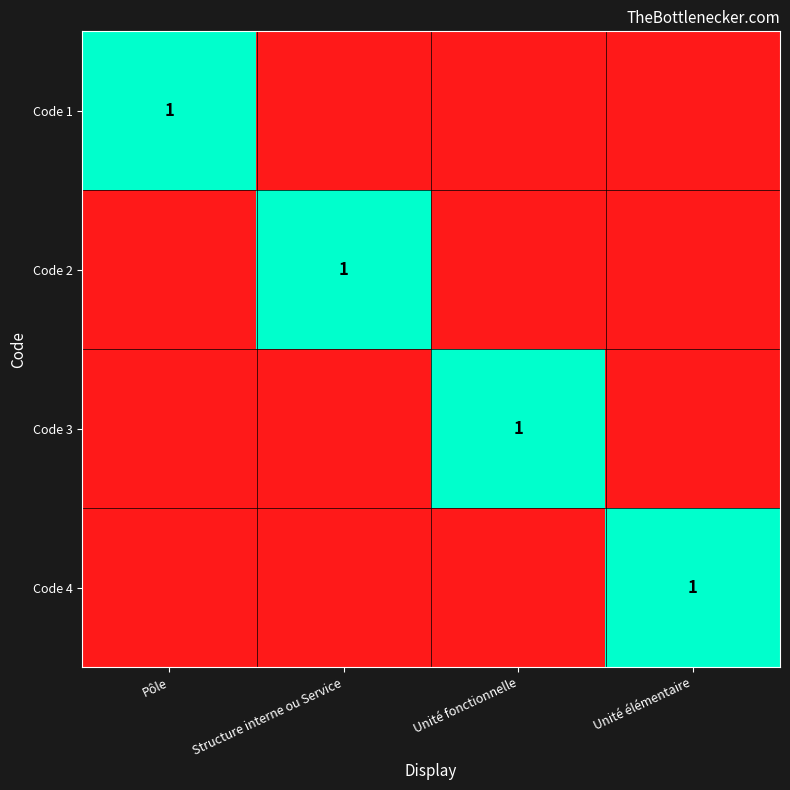

The value of Code 4 at Unité fonctionnelle is 0. True or false?

True